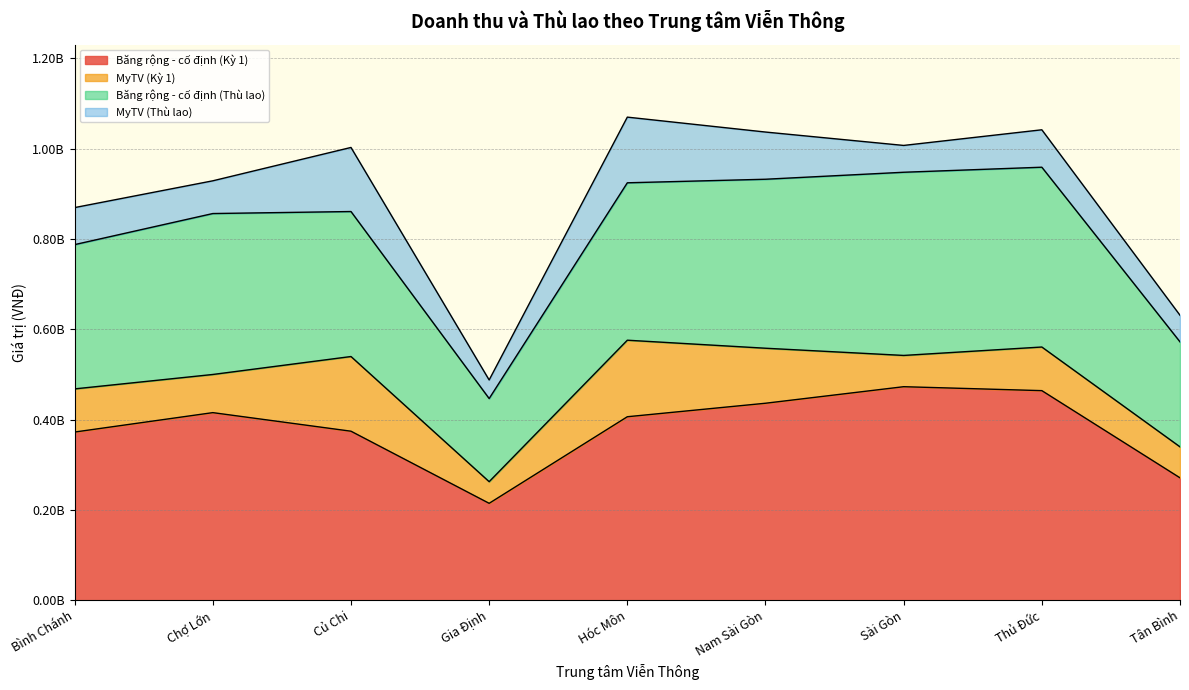

How many lines are shown in the chart?

4